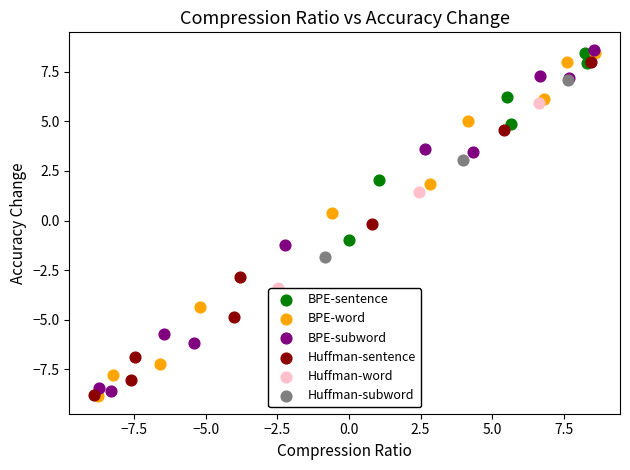

Which series has the largest Y range (max minus min)?

BPE-word